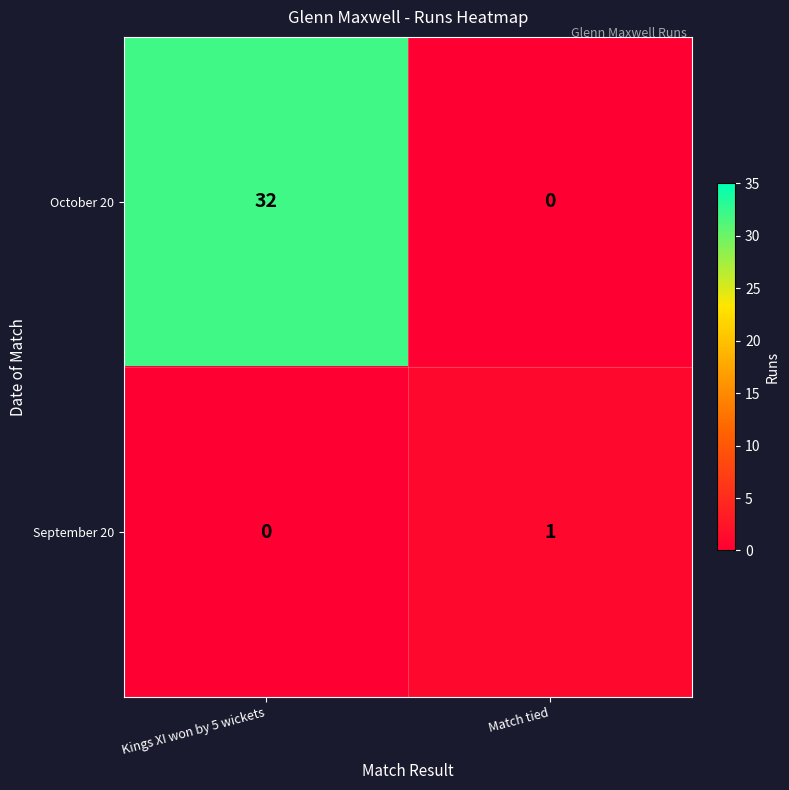

The value of October 20 at Match tied is 0. True or false?

True